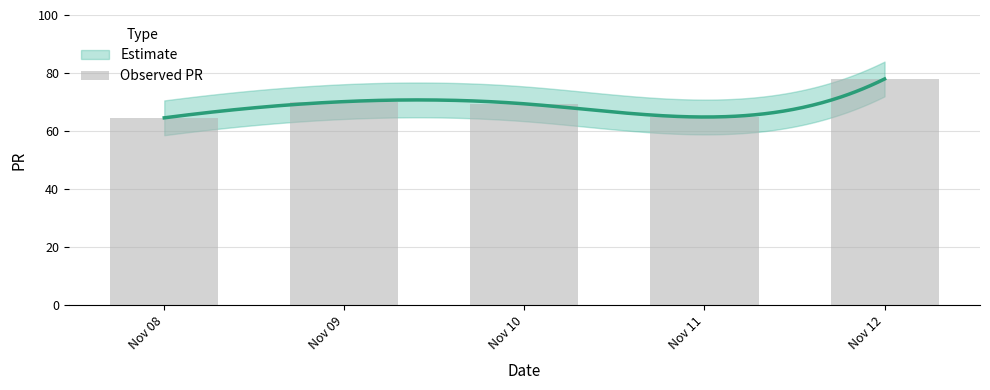

What is the difference between the maximum and minimum values?

13.4